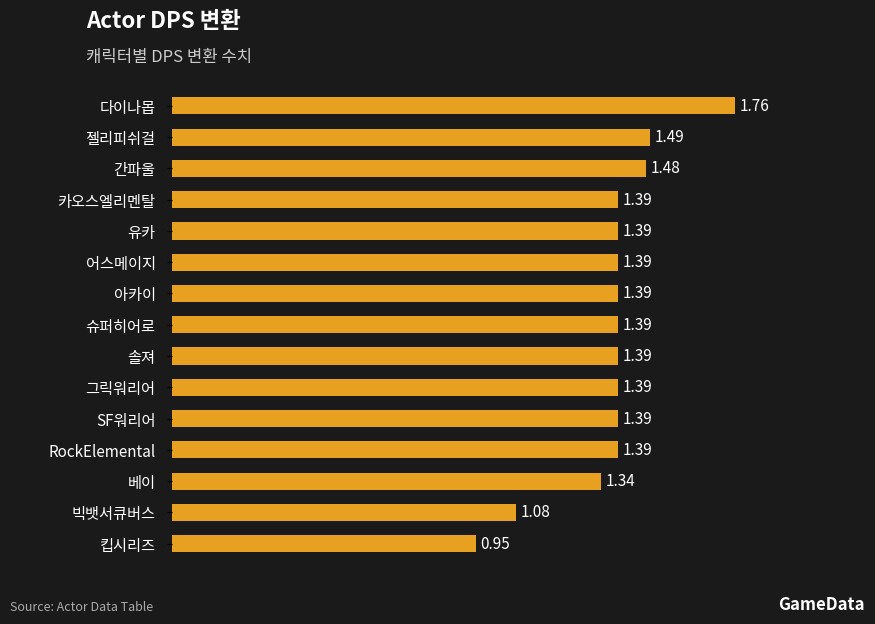

What is the average value?

1.4